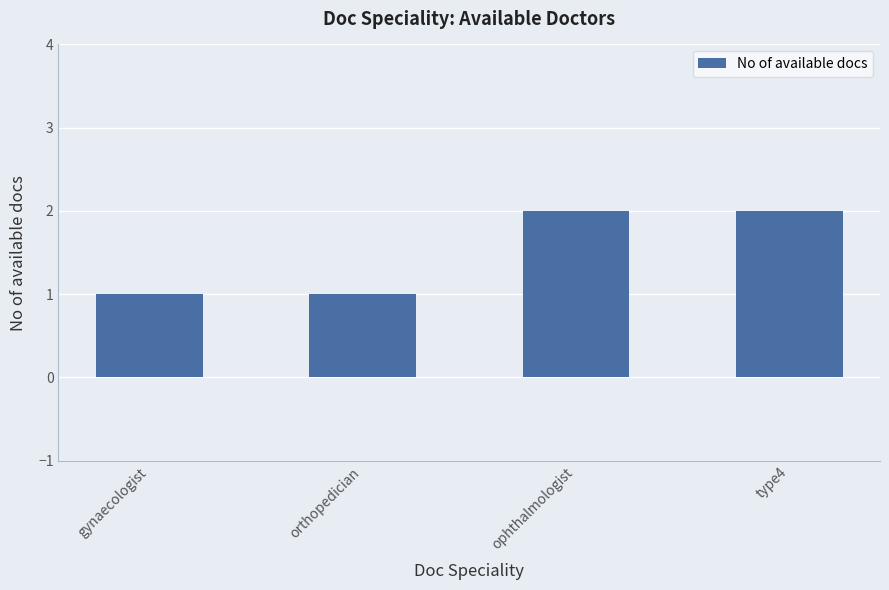

Reading left to right, list all the values displayed in this chart.

1	1	2	2